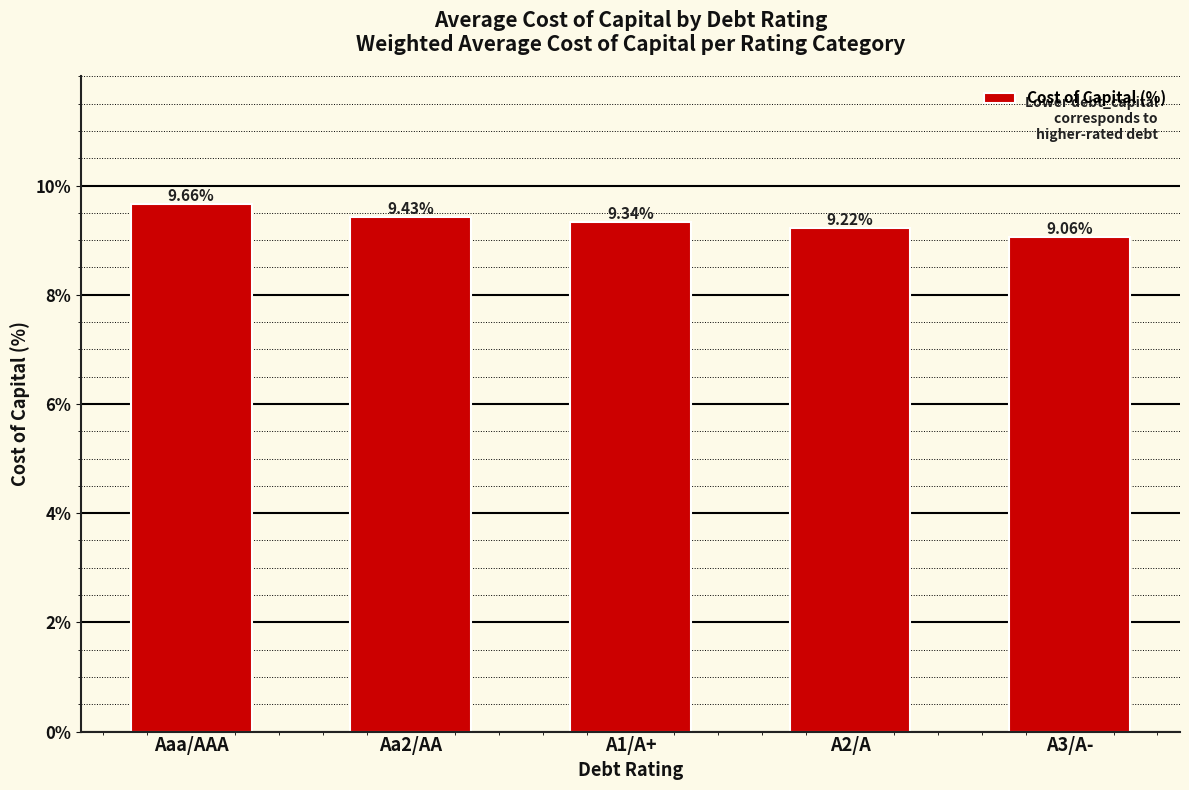

Does the chart contain any negative values?

No